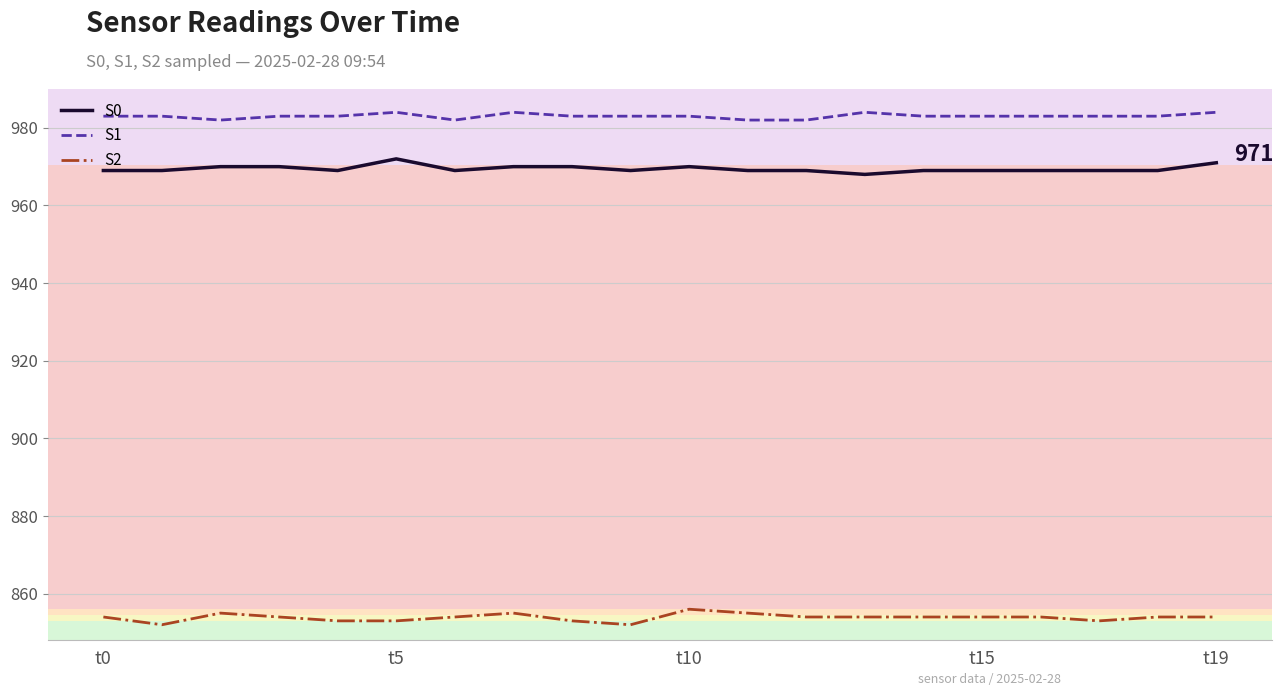

Rank the series by their maximum value, from lowest to highest.

S2, S0, S1